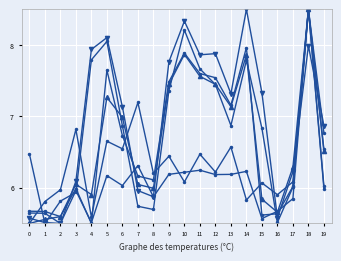

Does the chart display data point markers on the line(s)?

Yes